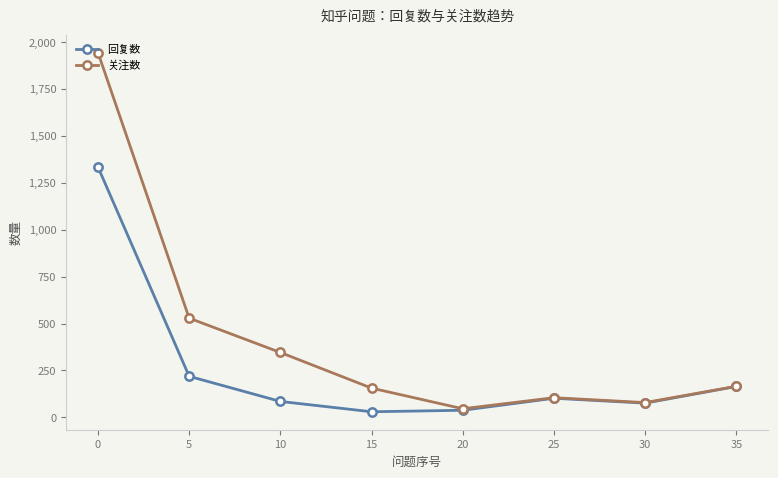

True or false: 回复数 has more than 2 points higher than both neighbors.

False